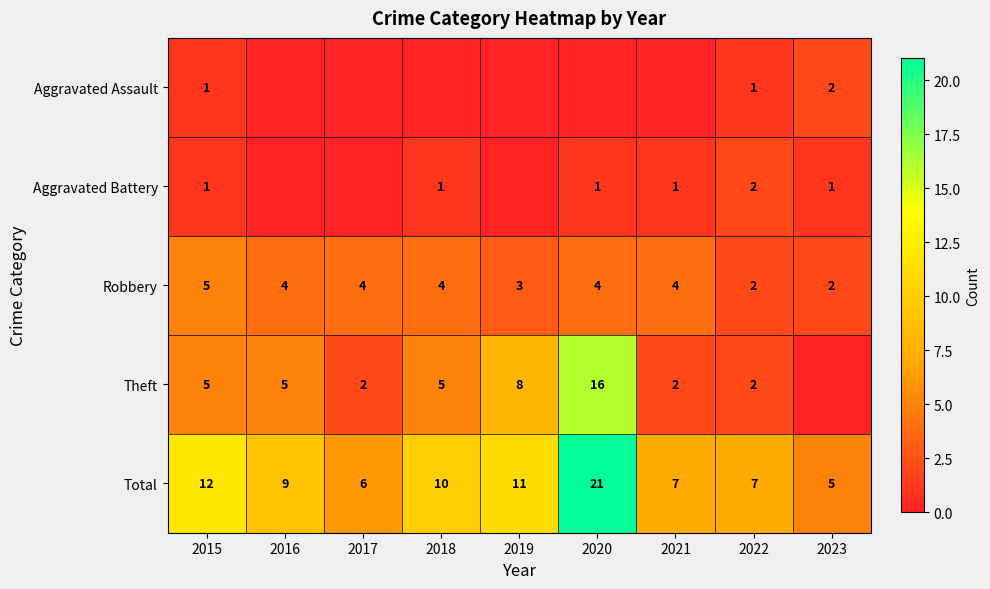

Is the value of Total at 2022 greater than the value of Robbery at 2015?

Yes